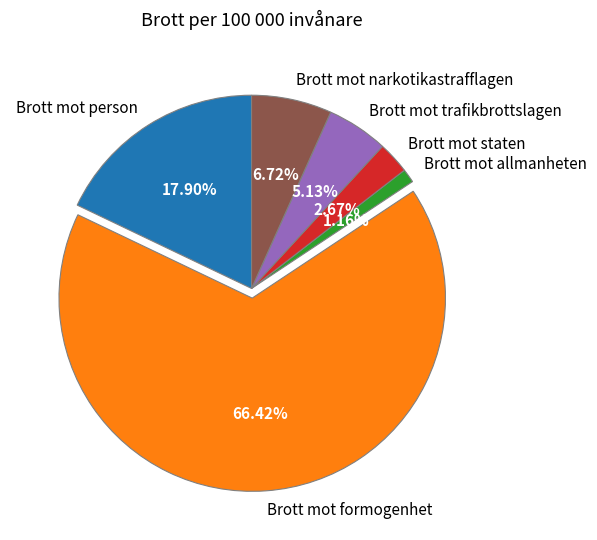

True or false: Brott mot trafikbrottslagen accounts for 1% of the total.

False